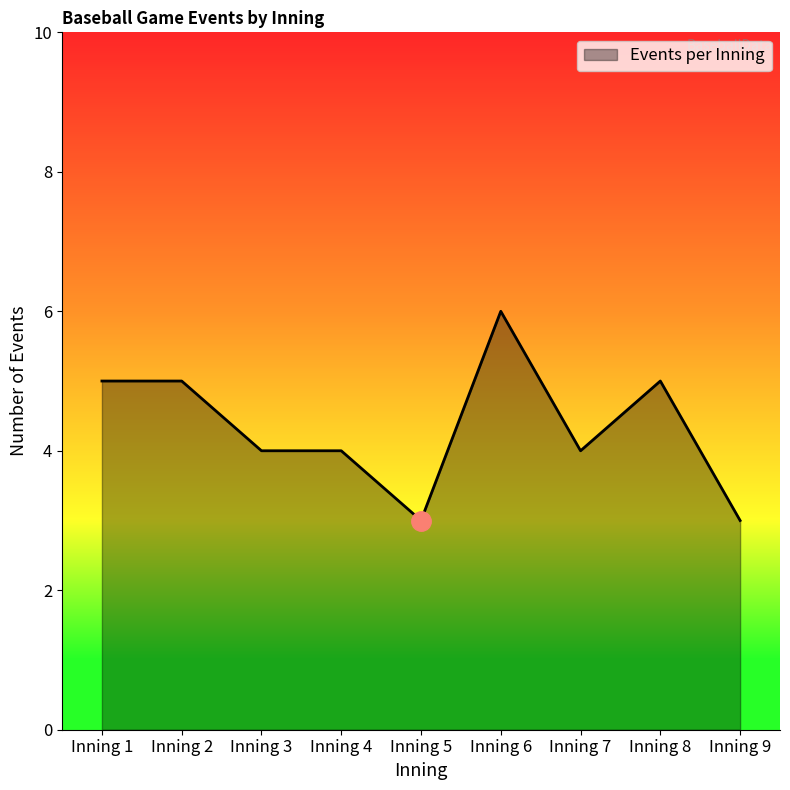

Which has a higher value, Inning 7 or Inning 8?

Inning 8